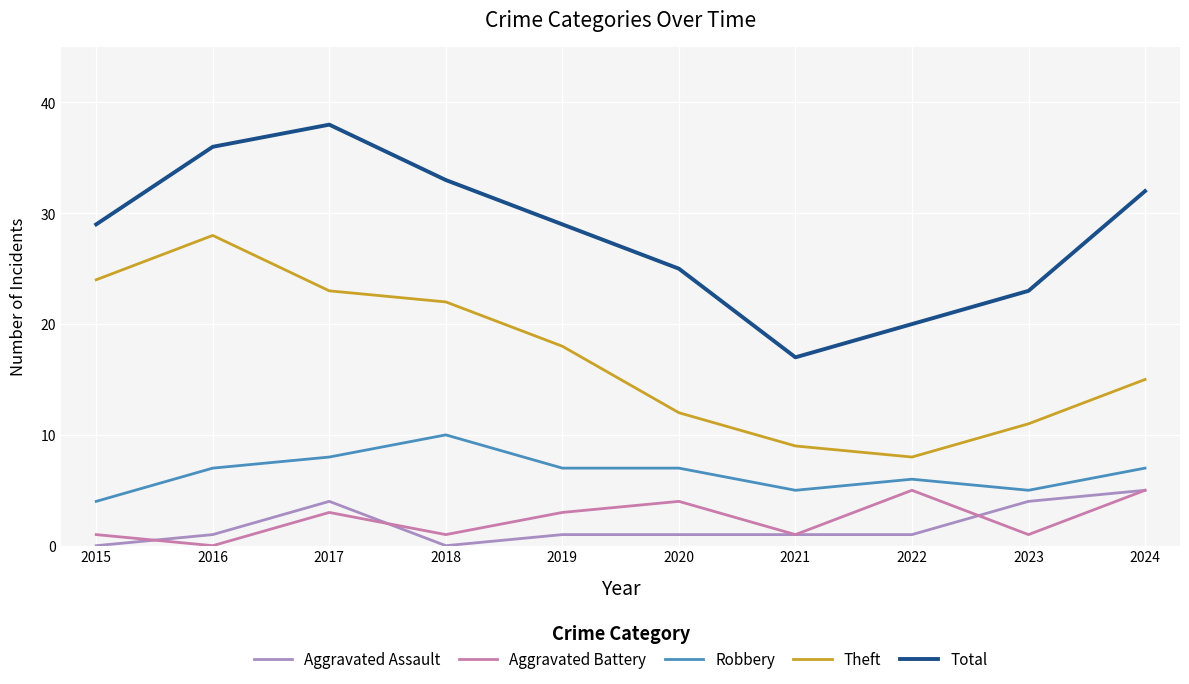

At 2018, list the series in order from largest to smallest.

Total, Theft, Robbery, Aggravated Battery, Aggravated Assault